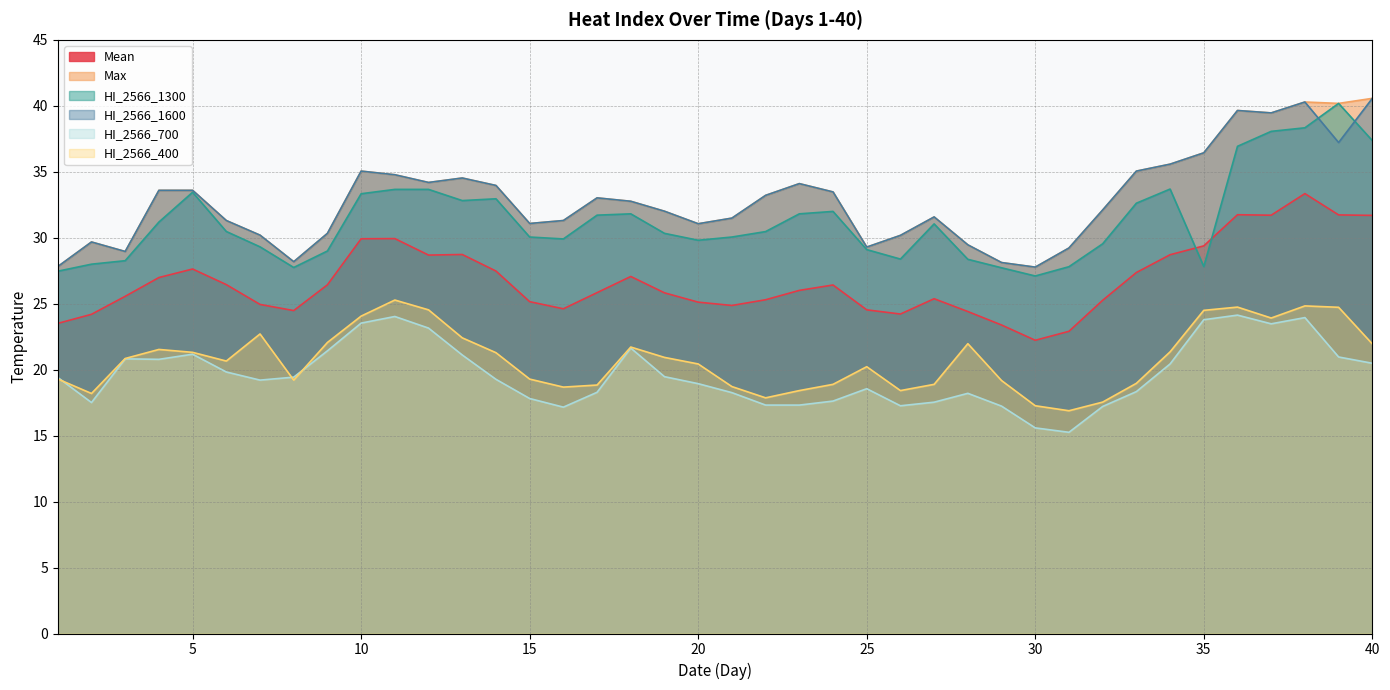

Which has a higher value, 35 or 33?

35